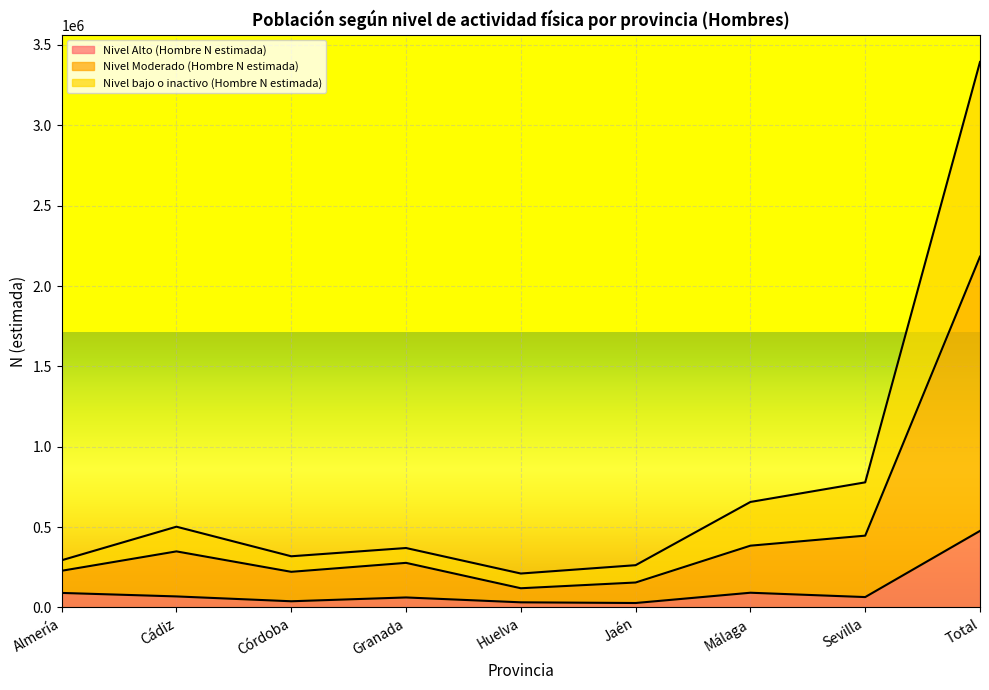

Reading left to right, extract all data points from this chart.

Nivel Alto (Hombre N estimada): 90527	68765	38610	62342	32043	27784	91718	64745	476535
Nivel Moderado (Hombre N estimada): 228315	348947	221810	277568	119614	155314	384507	446873	2182950
Nivel bajo o inactivo (Hombre N estimada): 293761	502575	318565	369964	211221	263123	656557	778583	3394351